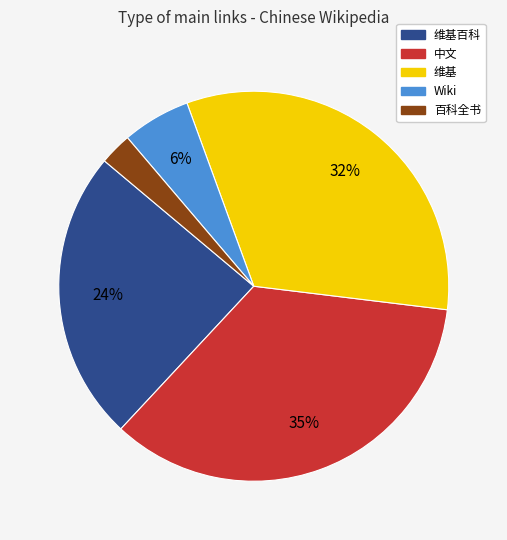

To the nearest percent, what is the average slice percentage?

20%